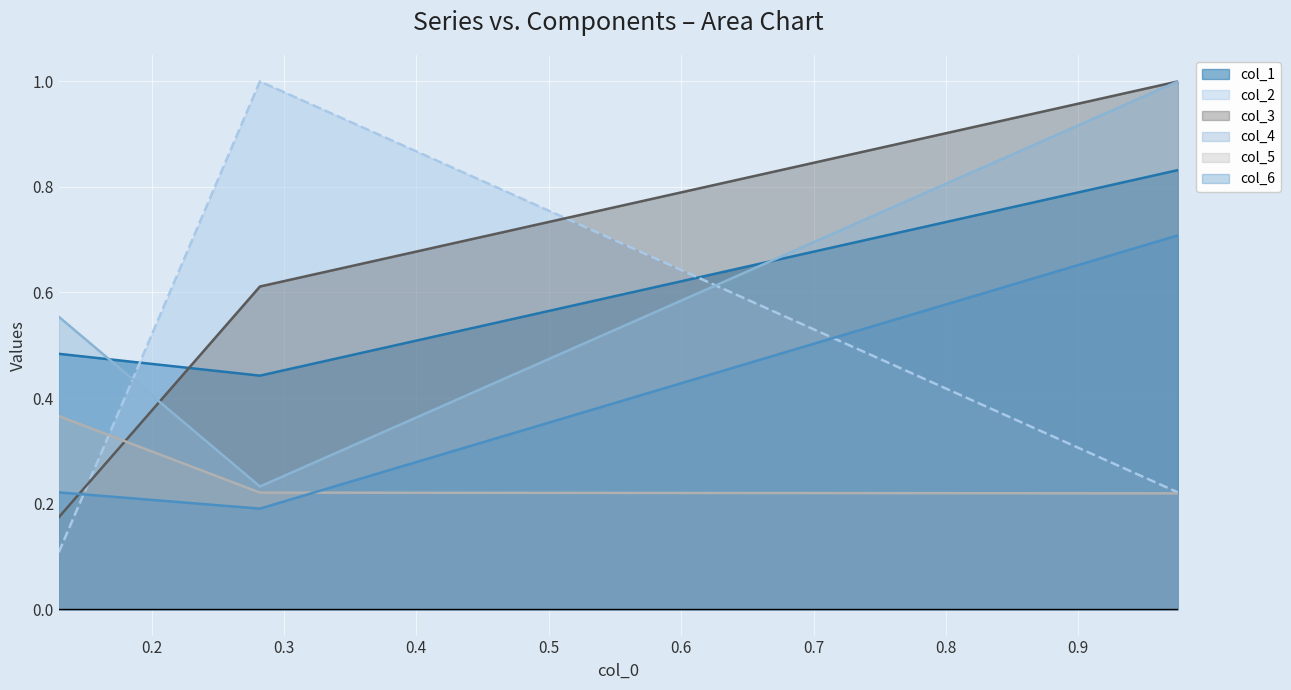

Which series has the largest range (max minus min)?

col_2